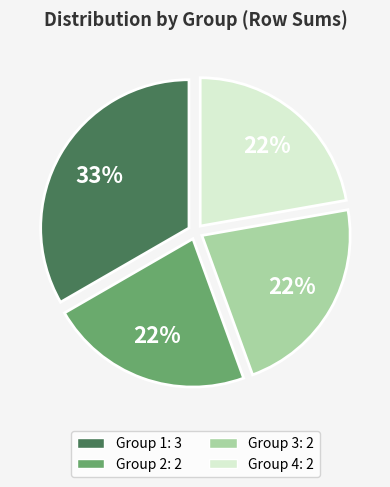

To the nearest percent, what is the difference between the largest and smallest slice percentages?

11%